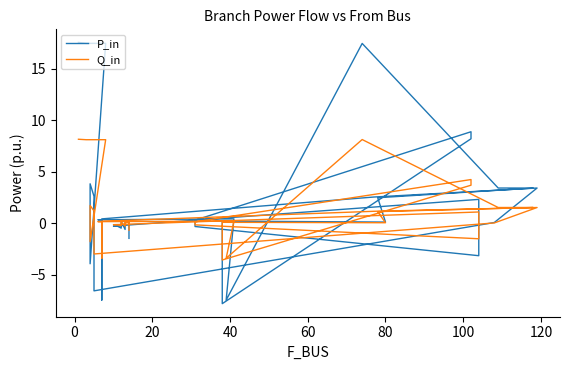

How many data points does each series have?

40